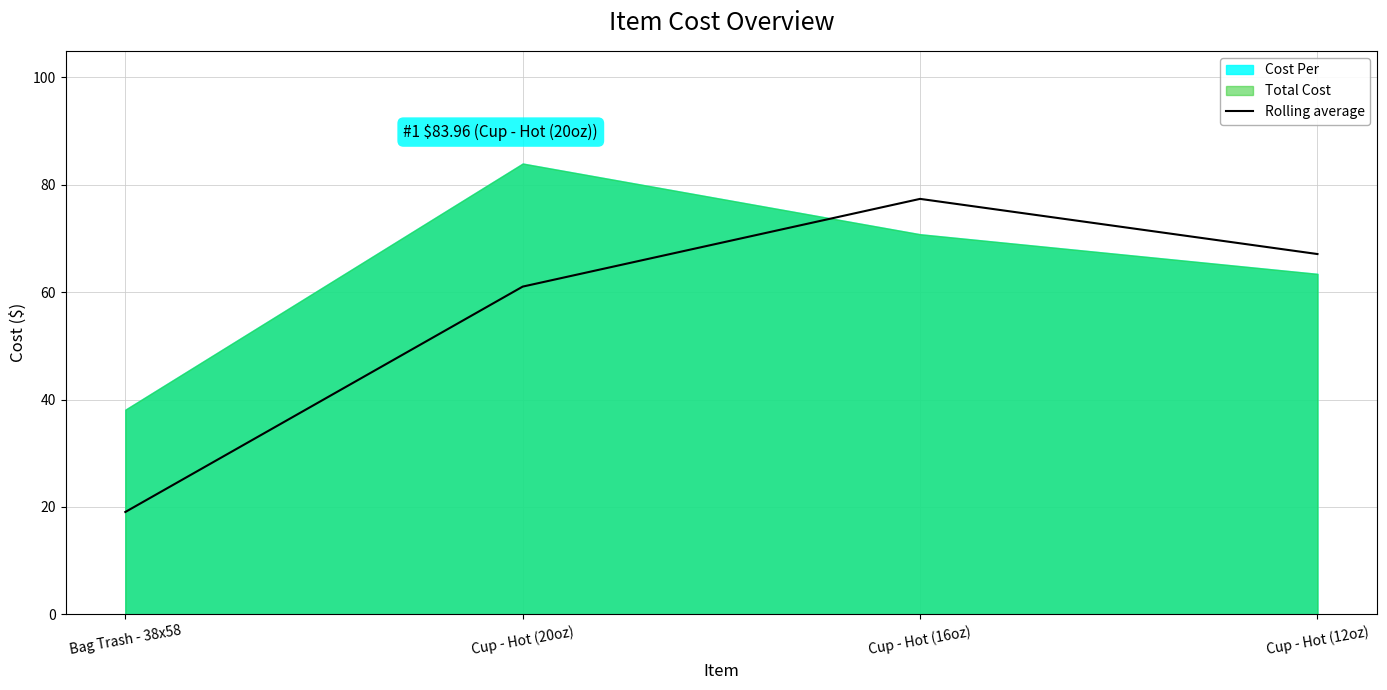

Where is the data nearest to the value 48?

Cup - Hot (20oz)